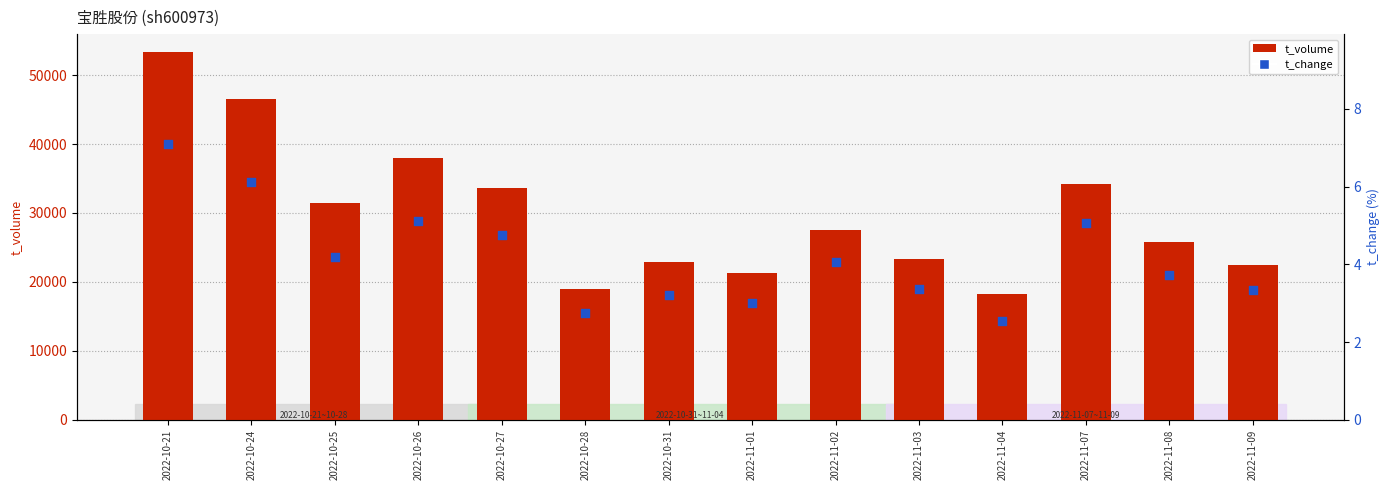

Which series has the largest Y range (max minus min)?

t_volume